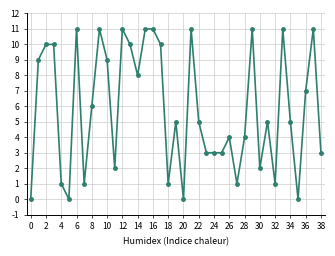

What is the value of the 39th point from the left?

3